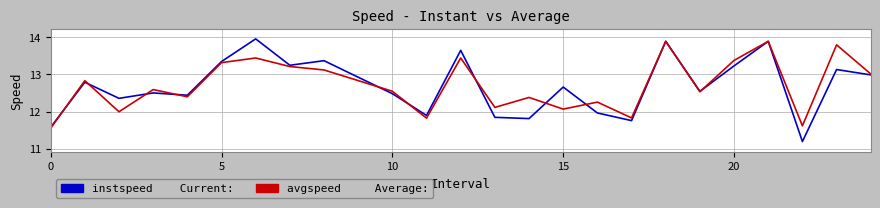

Does the chart have visible grid lines?

Yes